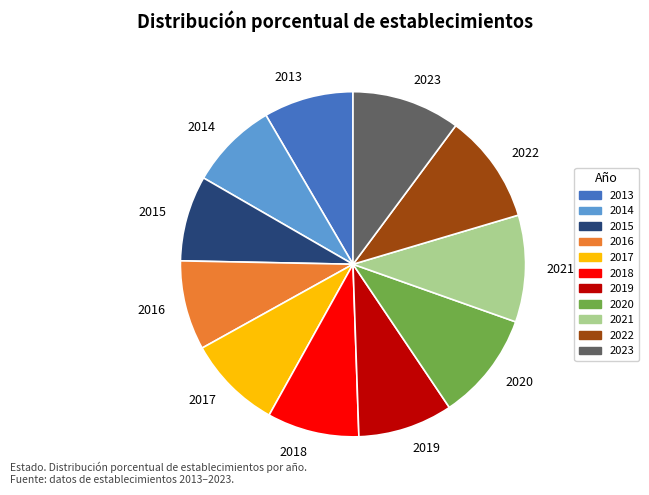

Is the sum of 2023 and 2019 greater than half?

No